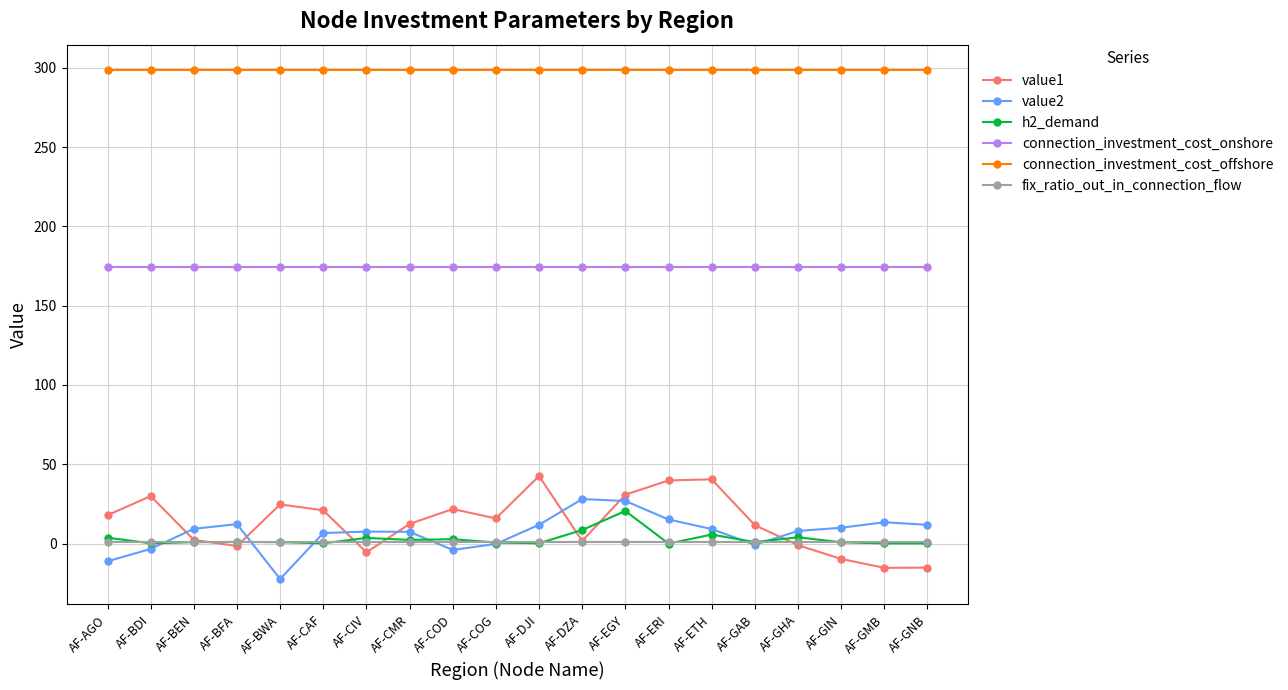

What is the total value across all series at AF-DZA?

511.8